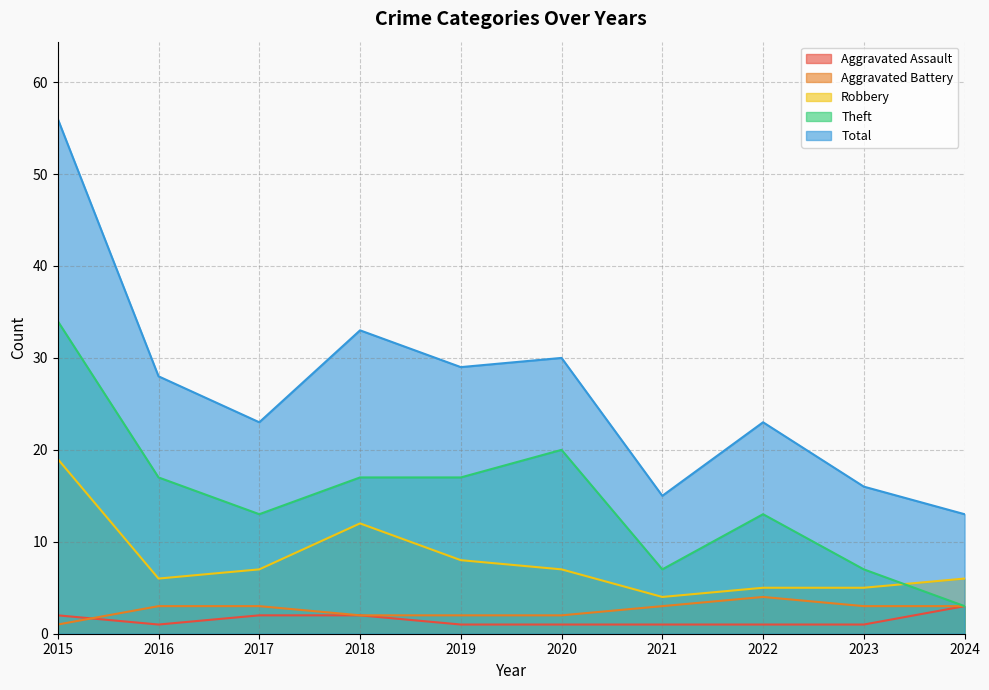

Is the value of Theft at 2017 greater than the value of Aggravated Battery at 2023?

Yes